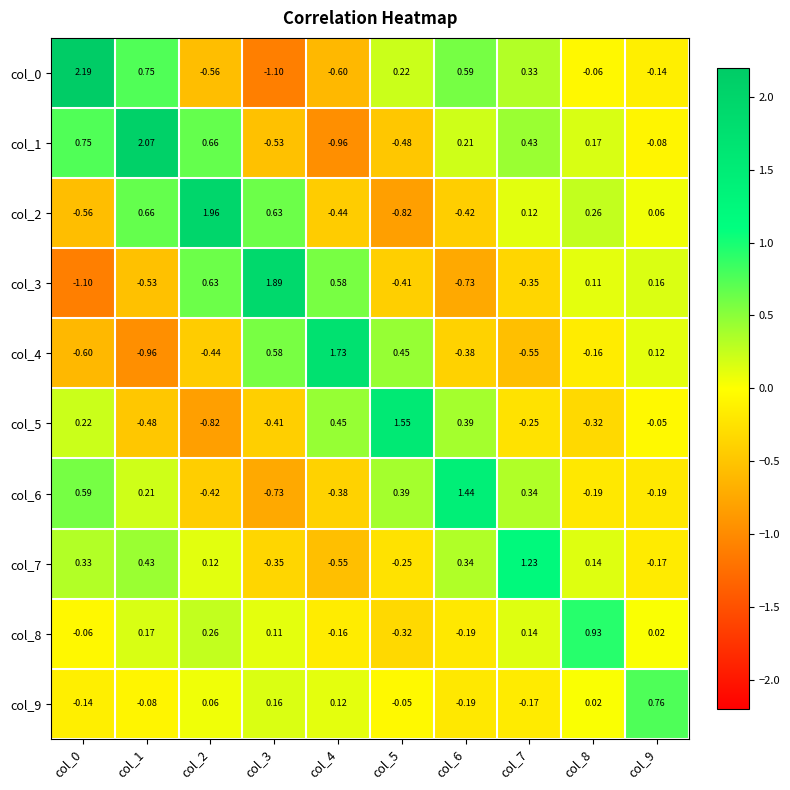

Which series has the largest total across all categories?

col_1